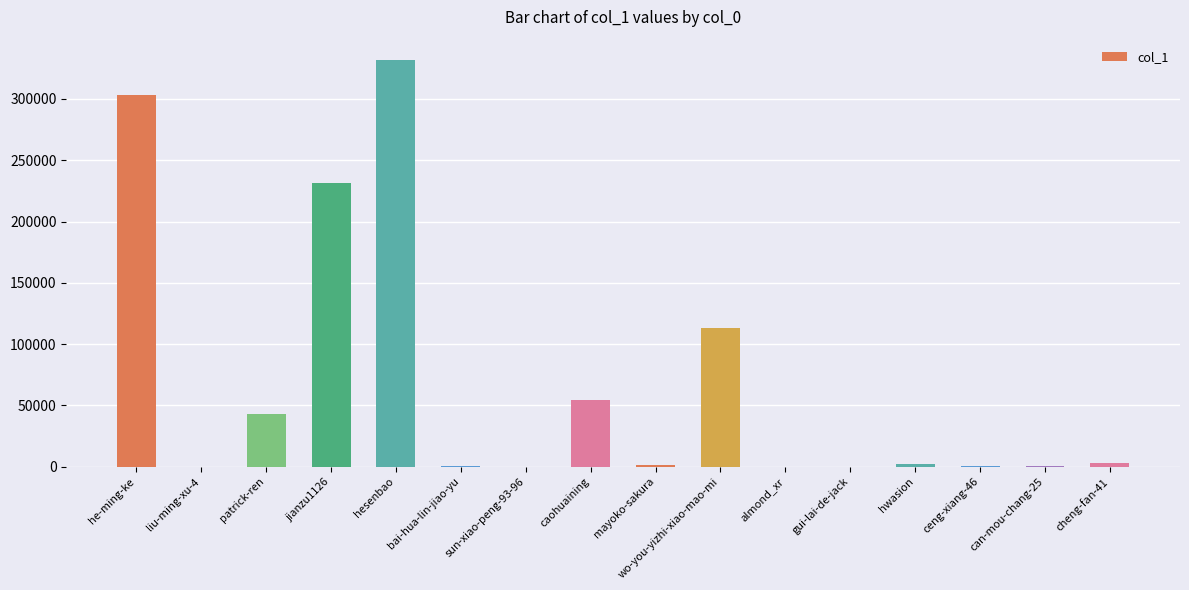

What is the sum of all values?

1086343